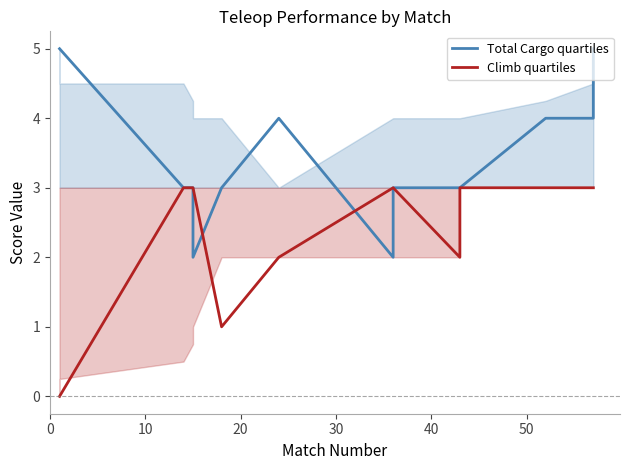

Rank the series by their average value, from highest to lowest.

Total Cargo quartiles, Climb quartiles